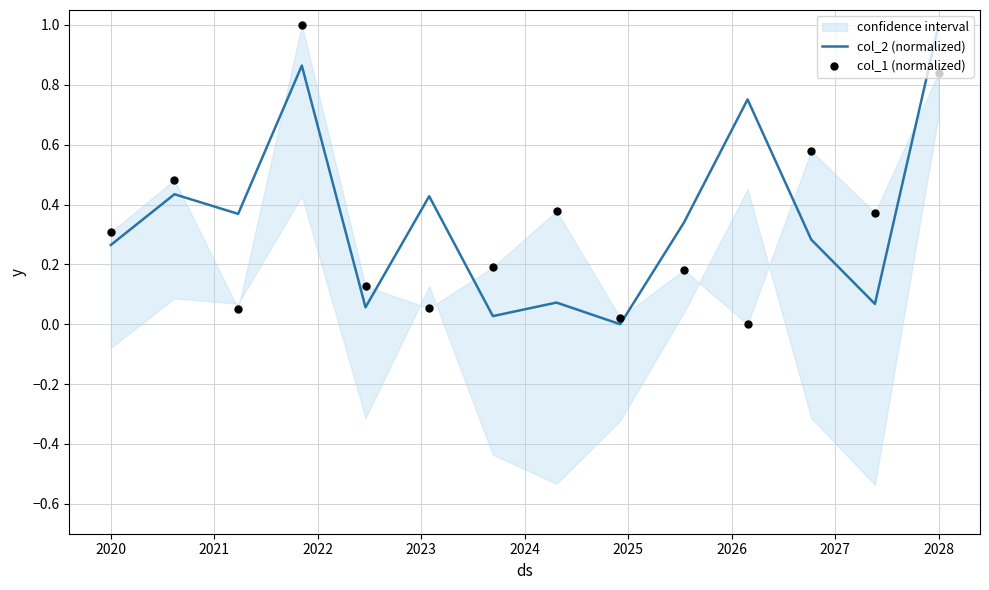

True or false: col_2 (normalized) has a value of 1.0 at 2028.

True